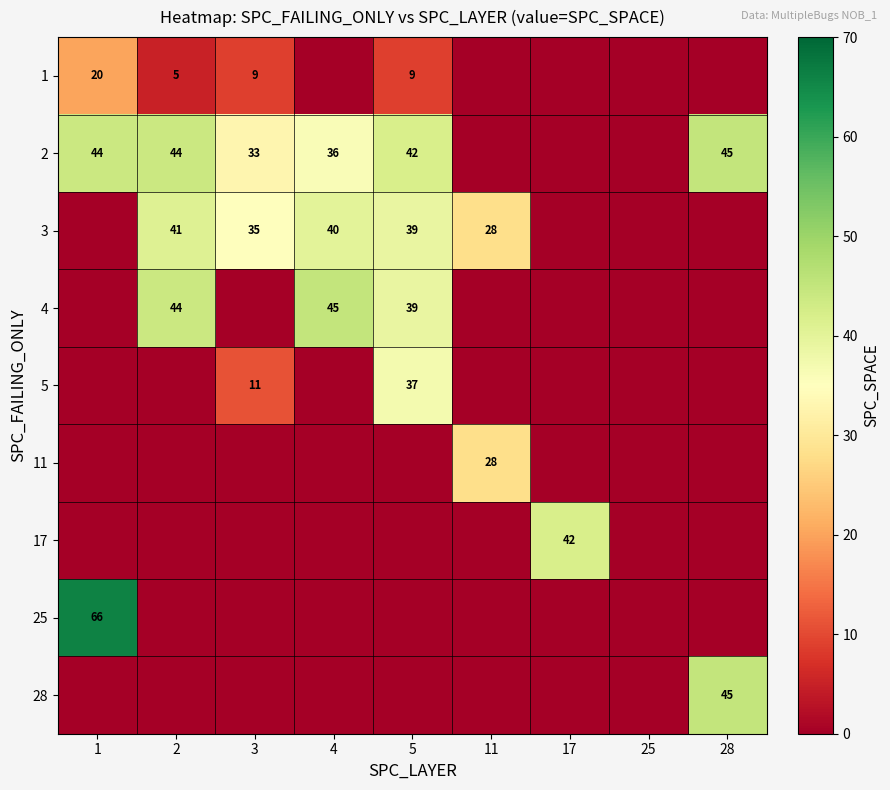

True or false: 2 has a value of 42 at 5.

True